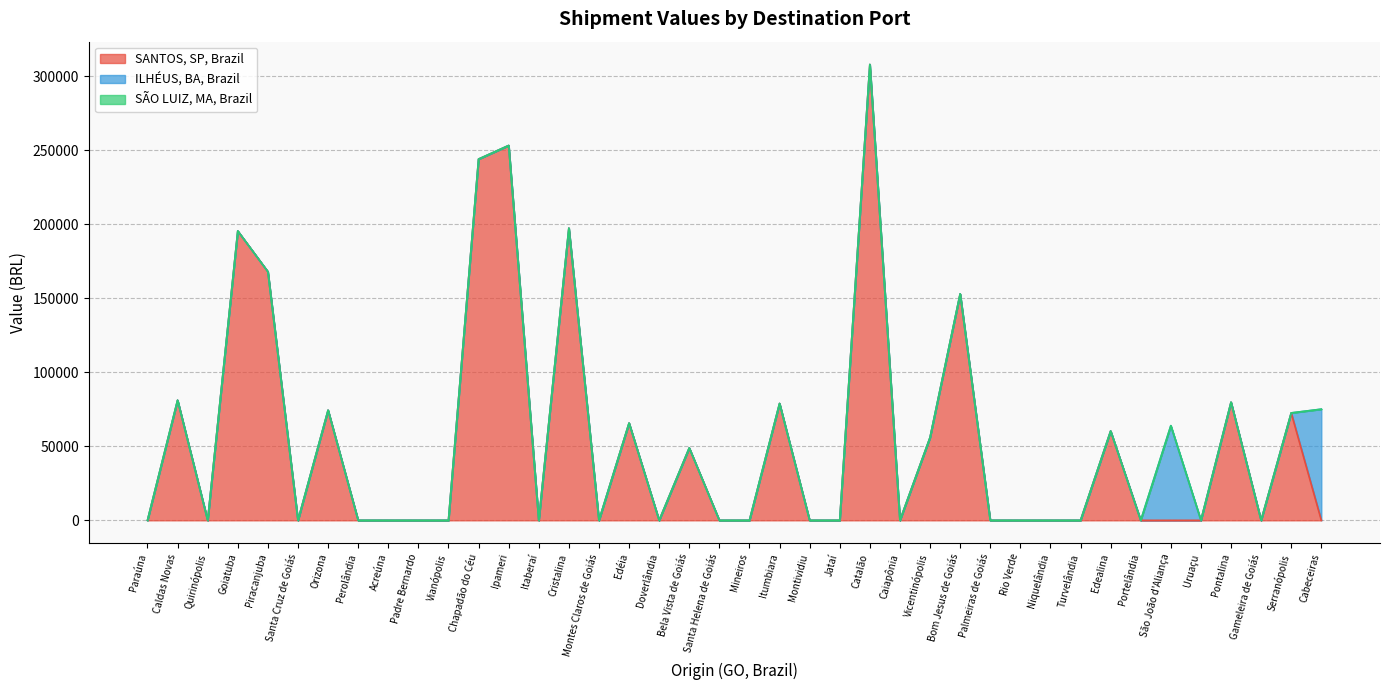

The value of ILHÉUS, BA, Brazil at Cabeceiras is 104356.1. True or false?

False